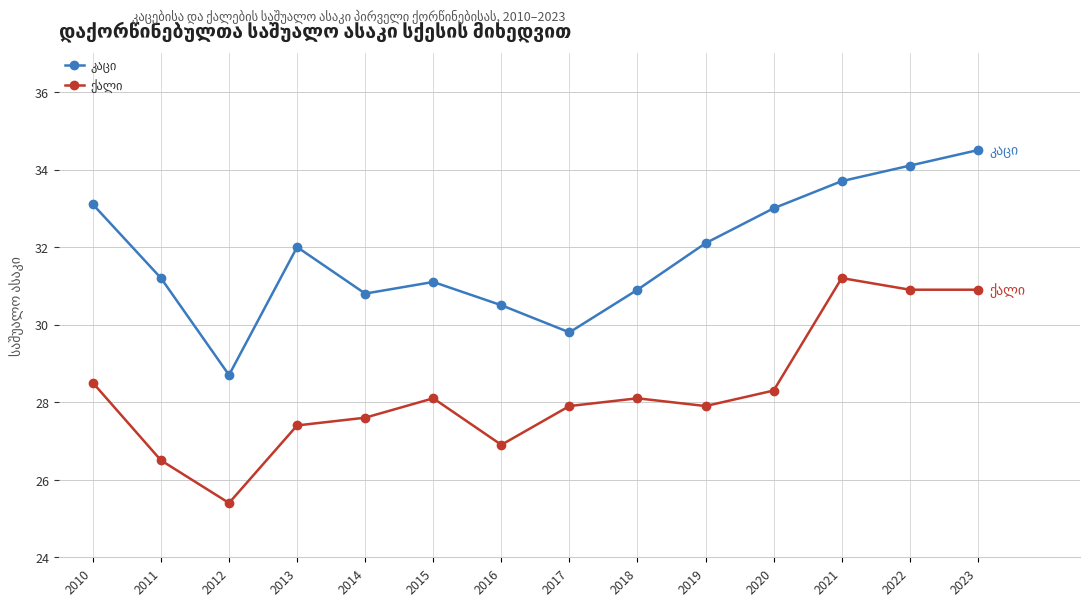

What is the total value across all series at 2021?

64.9